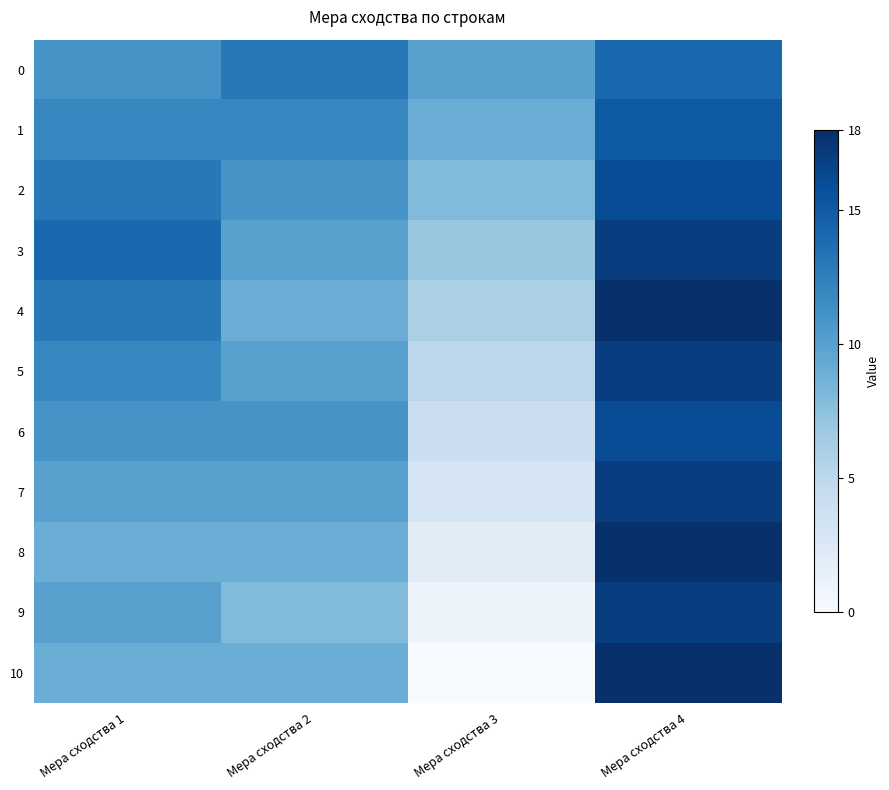

Which label corresponds to the smallest value in the chart?

Мера сходства 3